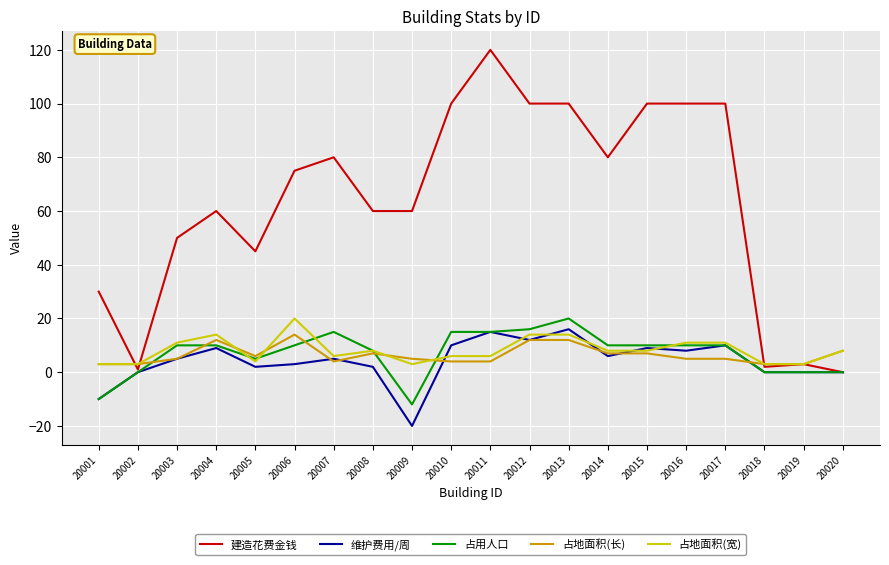

Which series changed the most between 20002 and 20012?

建造花费金钱